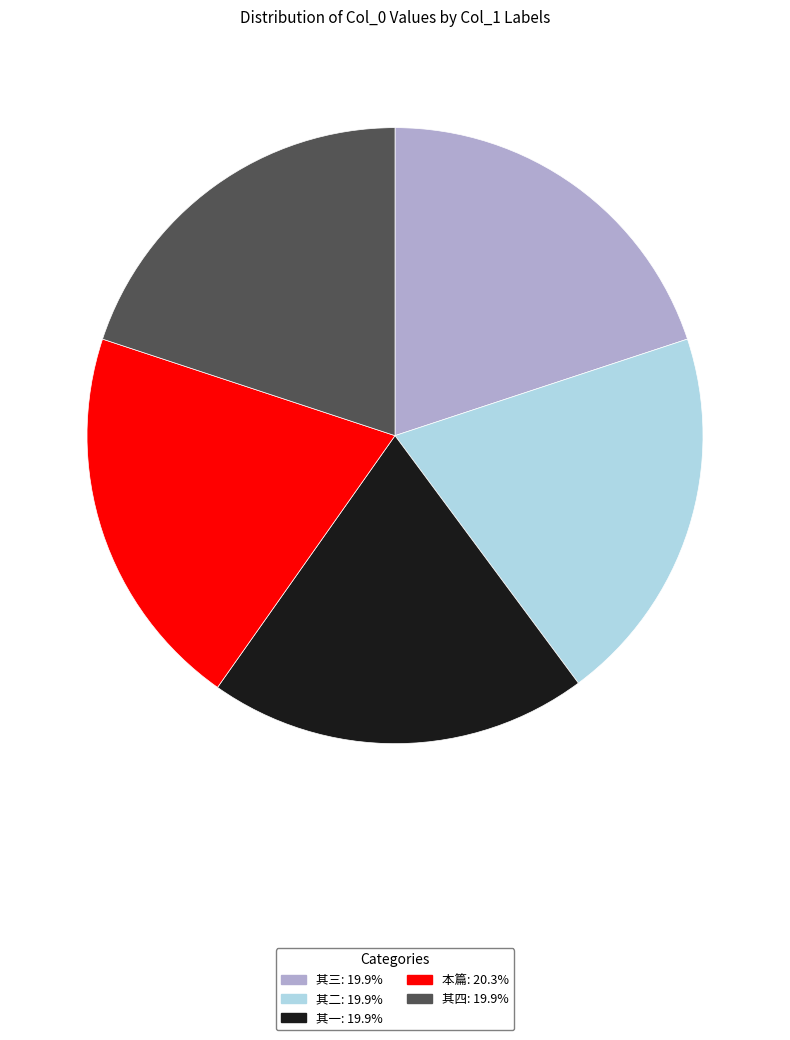

Is there any slice that represents more than half of the pie?

No